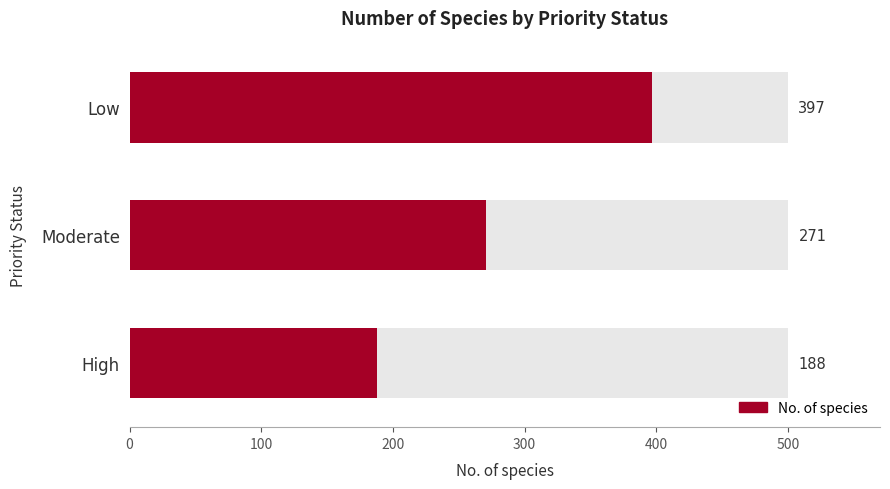

What is the approximate value at Low, to the nearest 10?

400